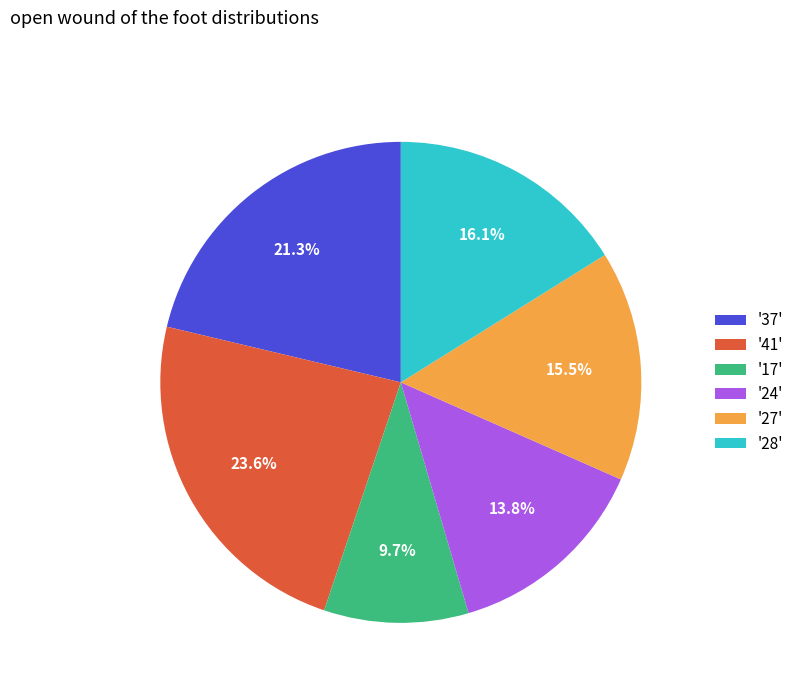

Which category has the biggest portion of the pie?

'41'